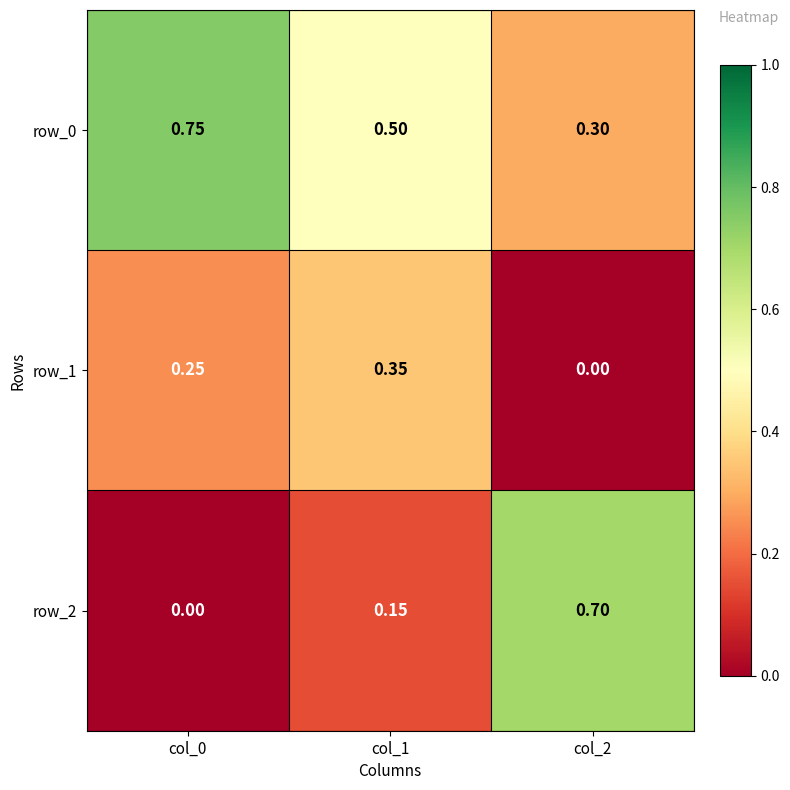

Is the value of row_2 at col_1 greater than the value of row_0 at col_0?

No